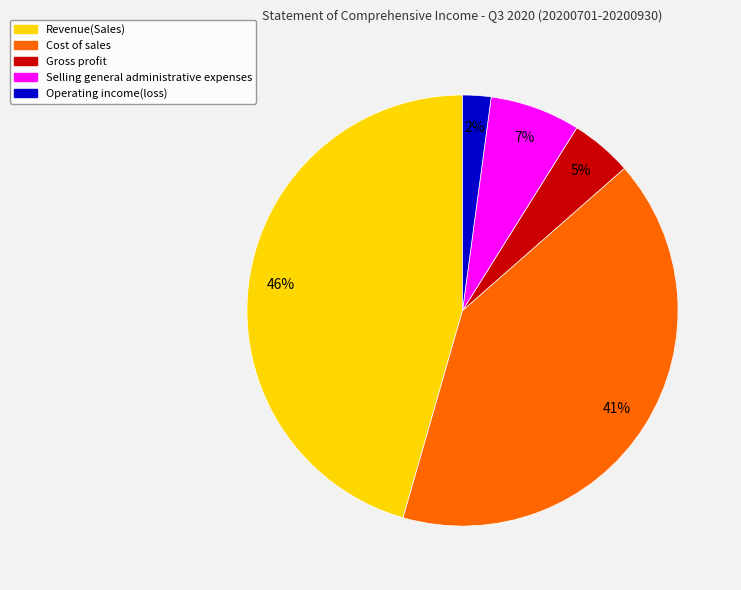

How many slices are in this pie chart?

5